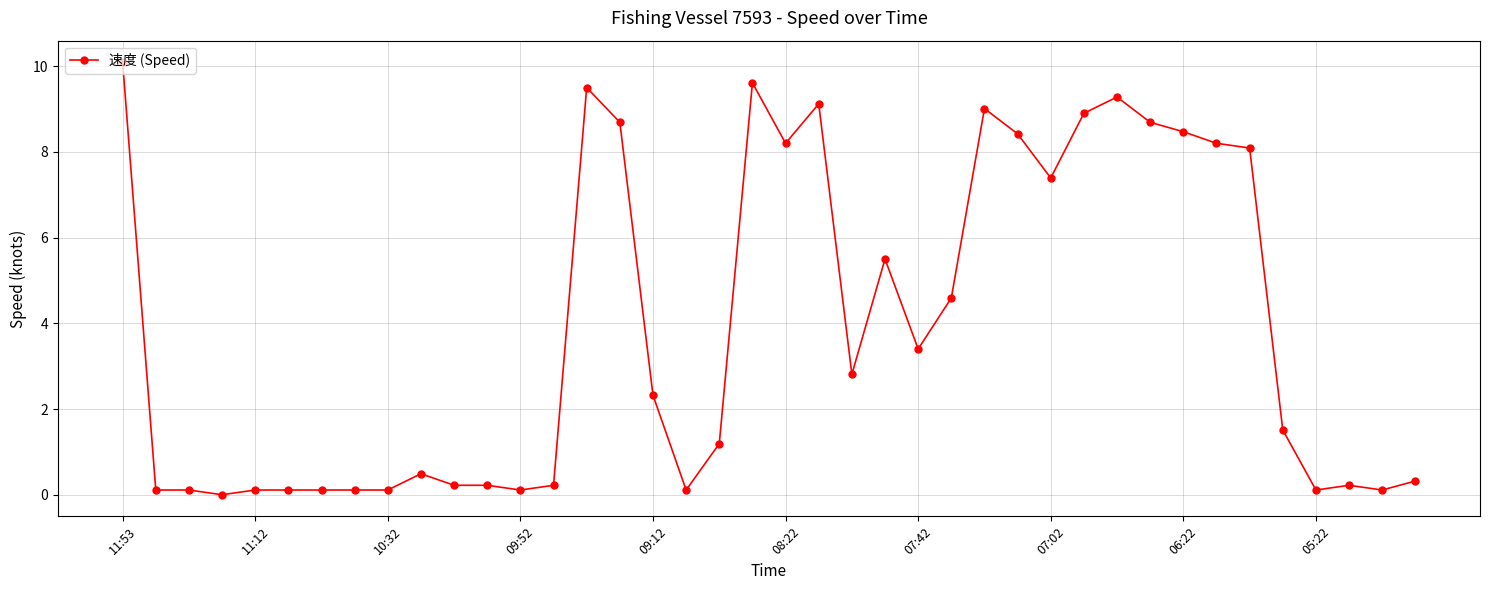

What is the greatest value displayed?

10.1